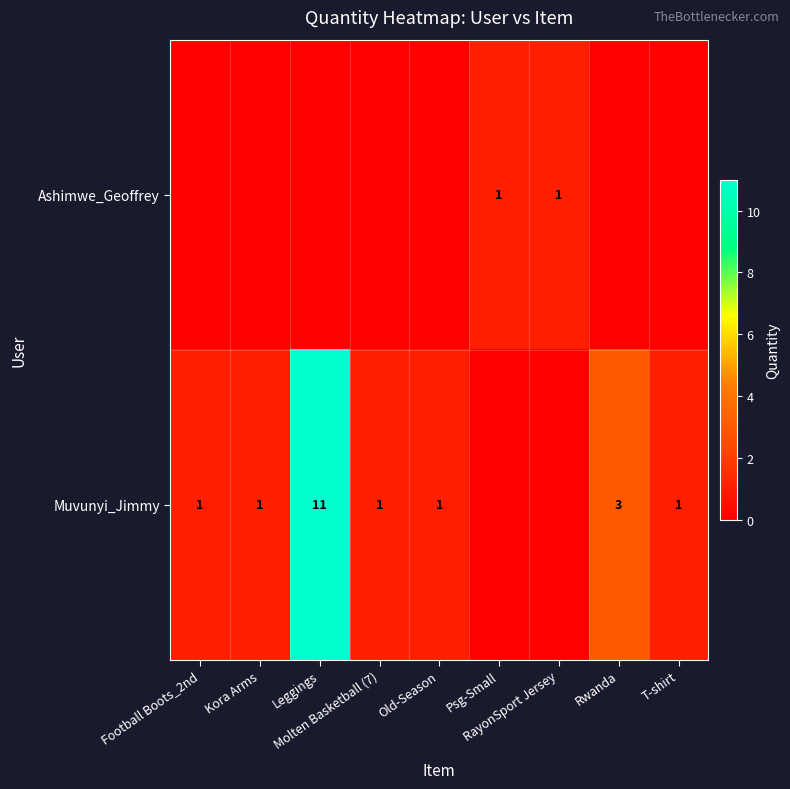

Rank the series at Football Boots_2nd from lowest to highest value.

Ashimwe_Geoffrey, Muvunyi_Jimmy